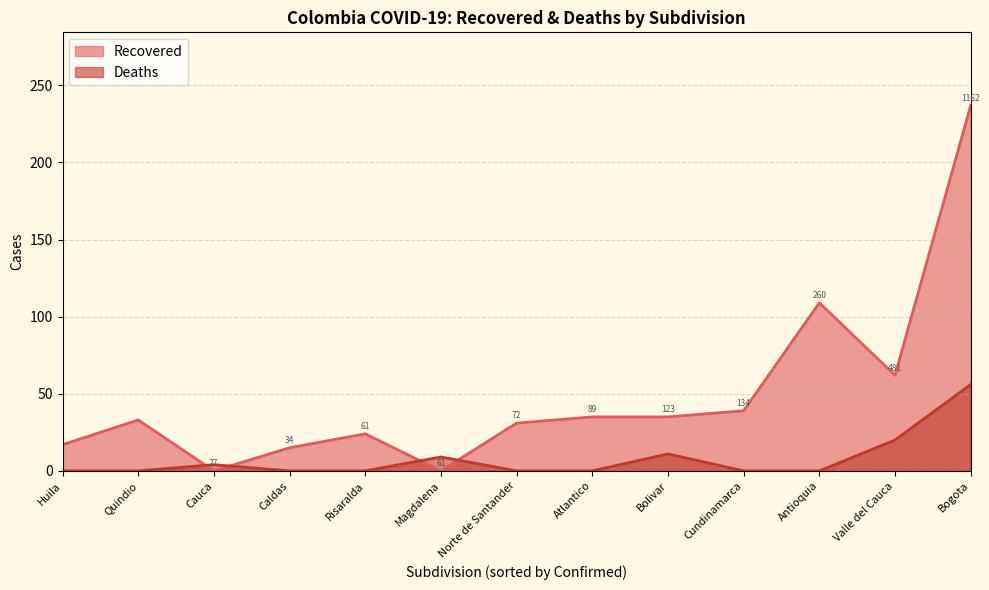

Where is Deaths nearest to the value 28?

Valle del Cauca